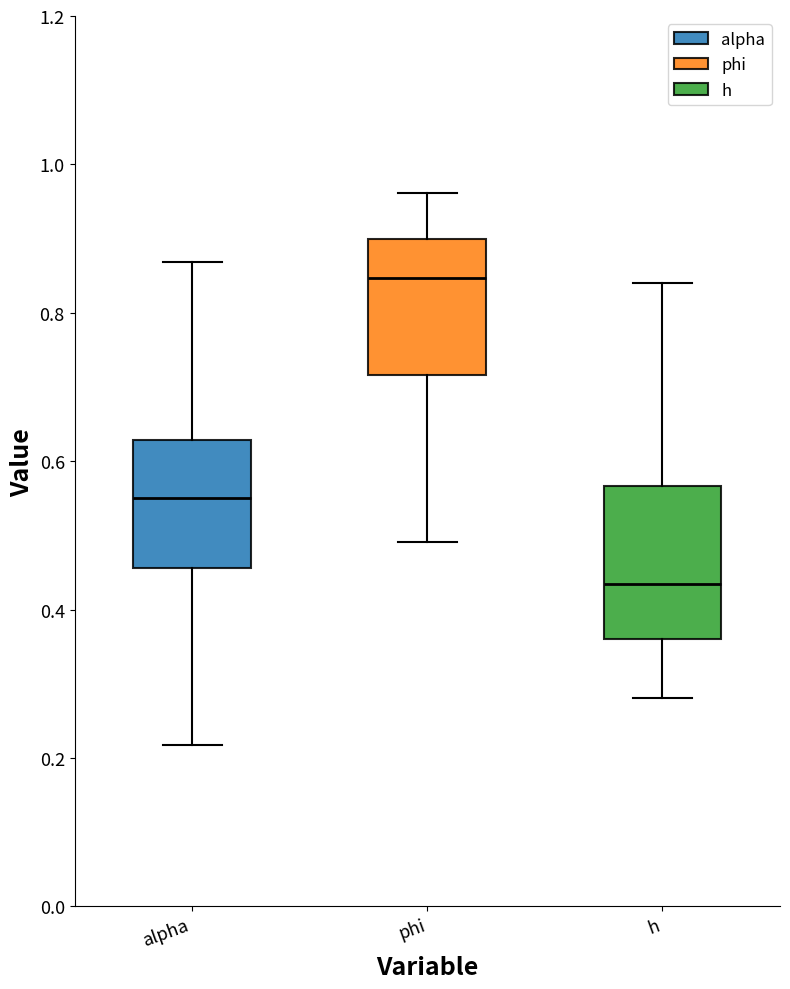

Reading left to right, transcribe this box plot: for each box, give where its median line is, the range the box spans, and where its two whiskers end, as read against the y-axis. The values are not printed on the chart, so give them approximately, as read against the axis.

alpha: median 0.56, box 0.46 to 0.62, whiskers 0.22 to 0.86
phi: median 0.84, box 0.72 to 0.90, whiskers 0.50 to 0.96
h: median 0.44, box 0.36 to 0.56, whiskers 0.28 to 0.84